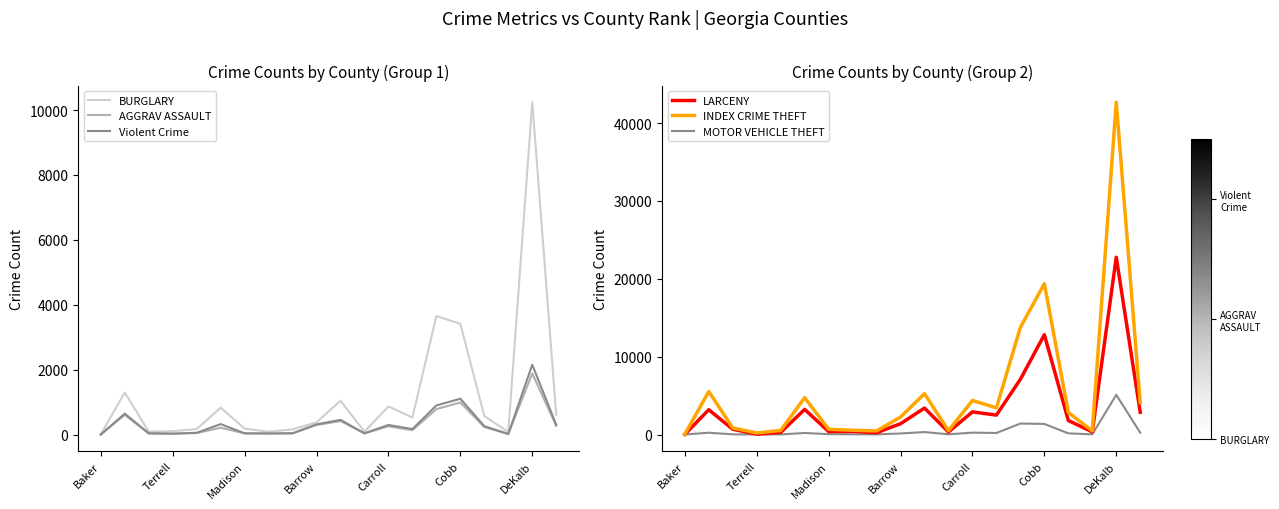

Which category has the highest value in the MOTOR VEHICLE THEFT series?

DeKalb